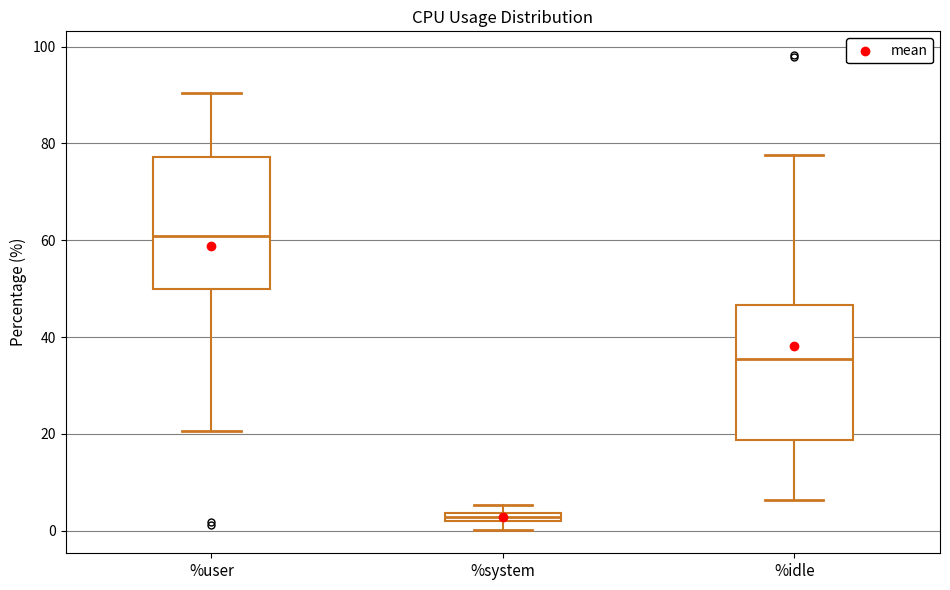

Where is the lower edge of the box for %idle on the y-axis? The values are not printed on the chart, so give them approximately, as read against the axis.

18